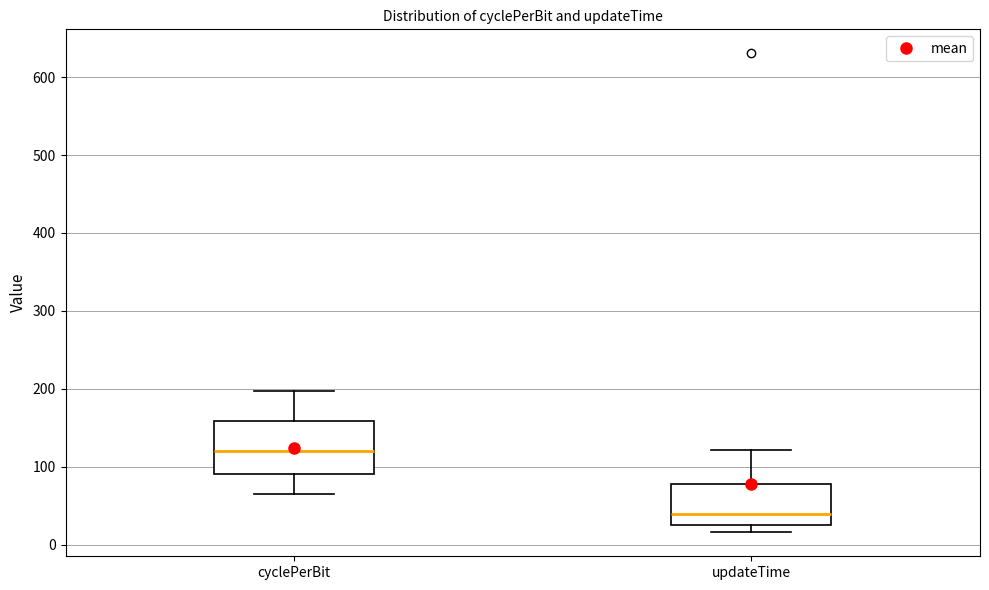

Reading left to right, read every box against the y-axis: the position of its median line, the range the box covers, and the ends of its whiskers. The values are not printed on the chart, so give them approximately, as read against the axis.

cyclePerBit: median 120, box 90 to 160, whiskers 60 to 200
updateTime: median 40, box 30 to 80, whiskers 20 to 120